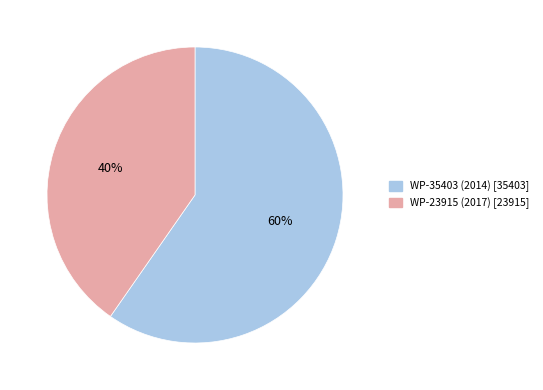

Combined, do WP-35403 (2014) and WP-23915 (2017) account for over 50%?

Yes